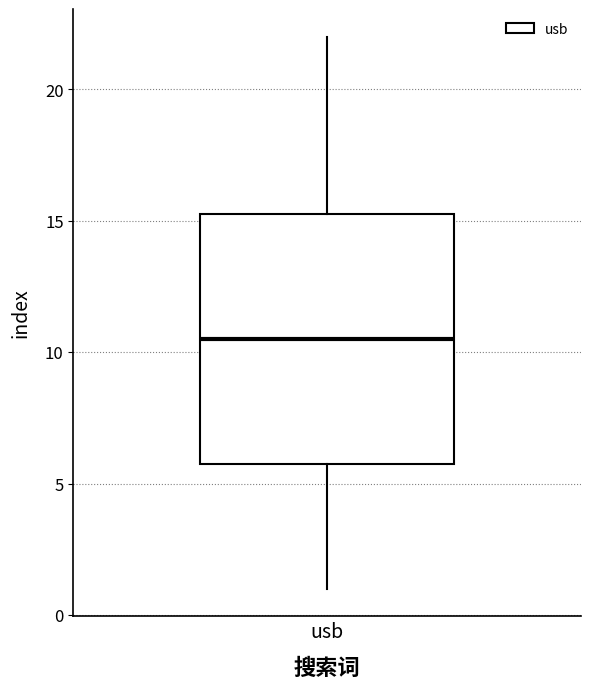

Where does the lower whisker of the box for usb end on the y-axis? The values are not printed on the chart, so give them approximately, as read against the axis.

1.0